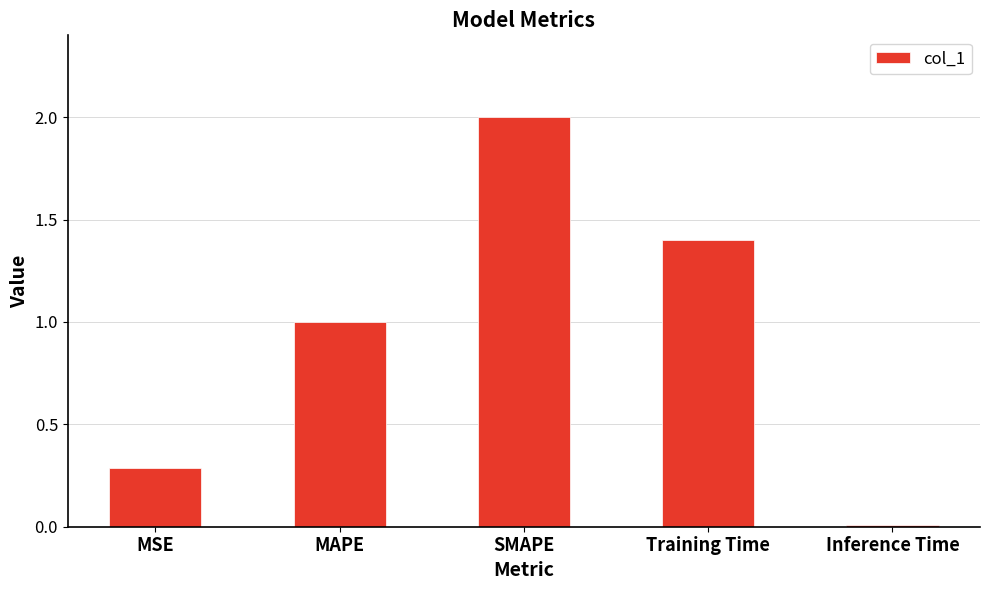

Which has a higher value, Training Time or MSE?

Training Time